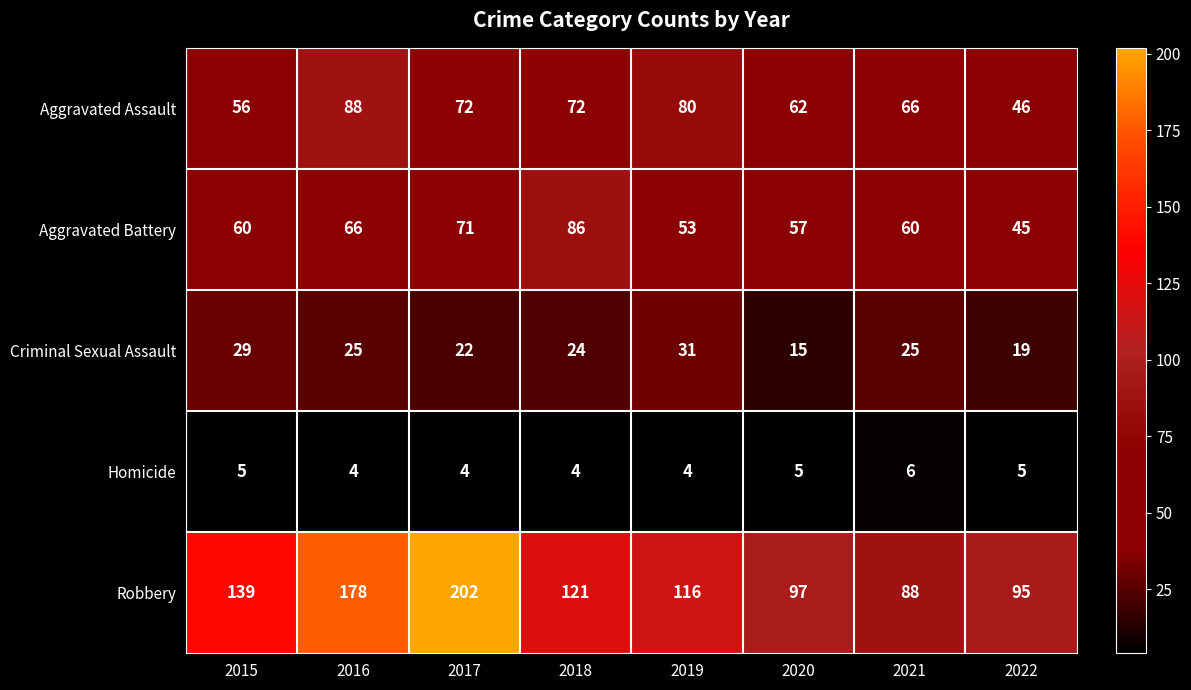

What is the total value across all series at 2021?

245